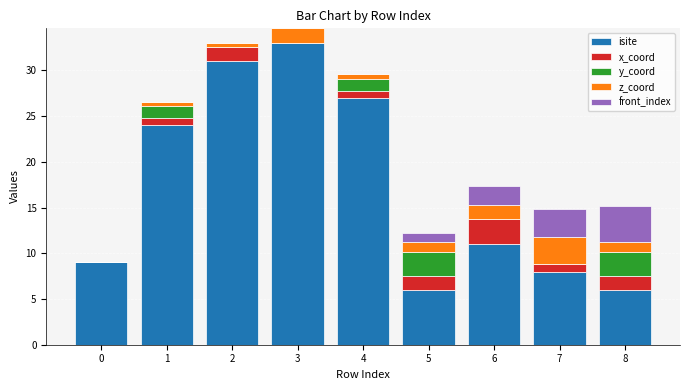

Which series has the widest spread of values?

isite